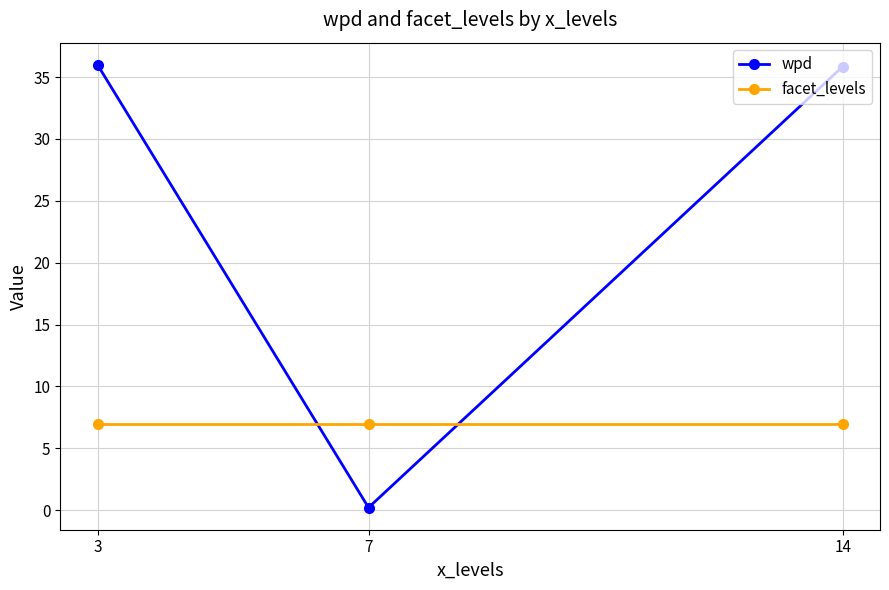

What is the highest value of the wpd series?

36.0